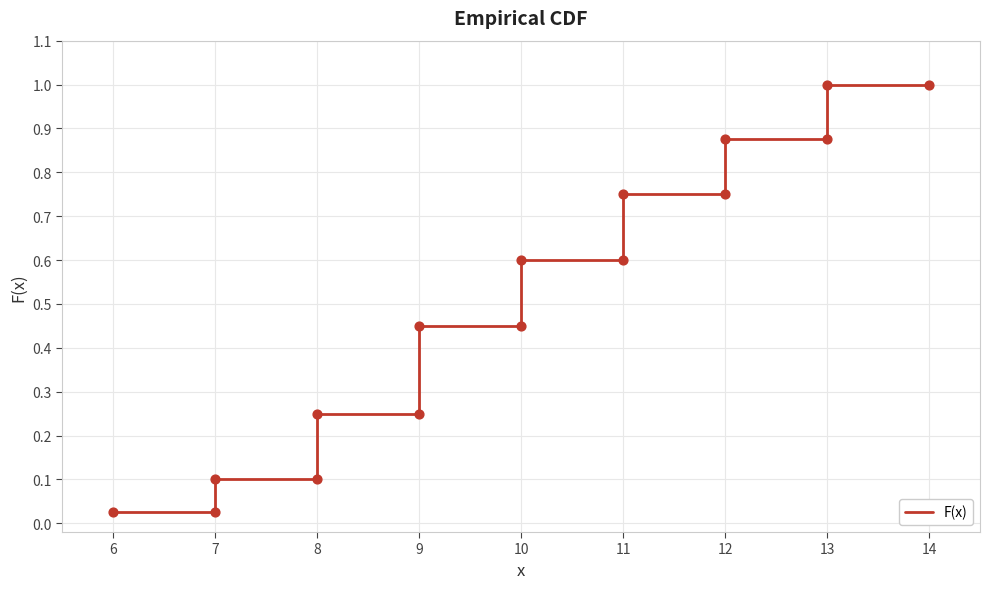

Which has a higher value, 9 or 12?

12